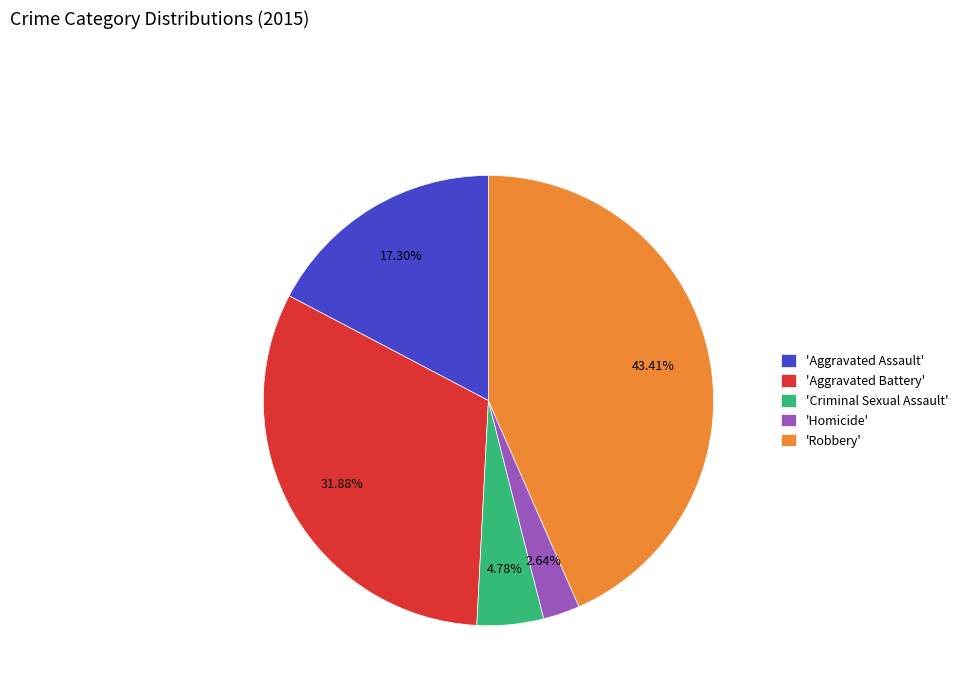

Is the sum of 'Criminal Sexual Assault' and 'Homicide' greater than half?

No